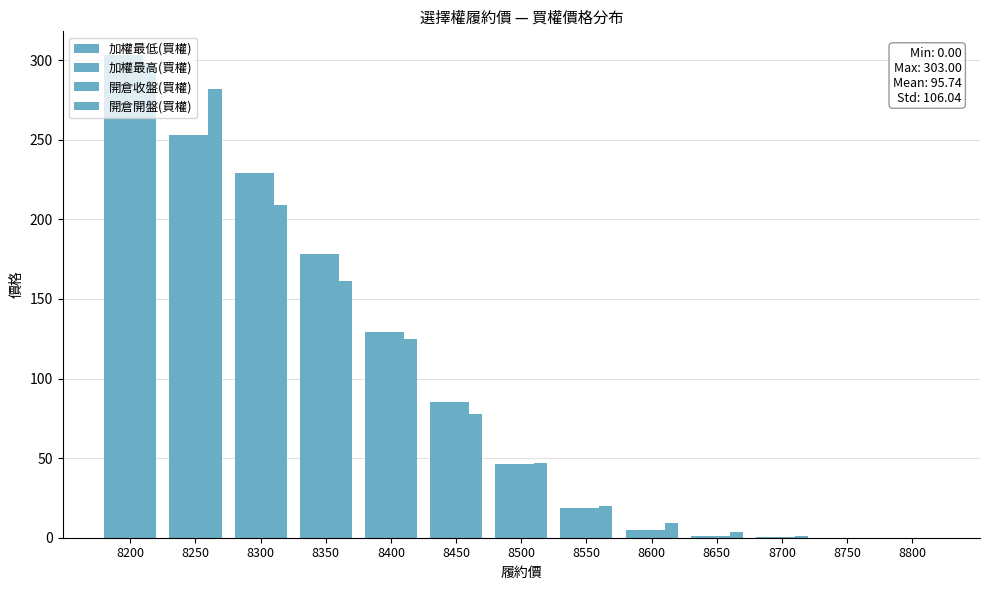

At which category is the sum across all series the highest?

8200